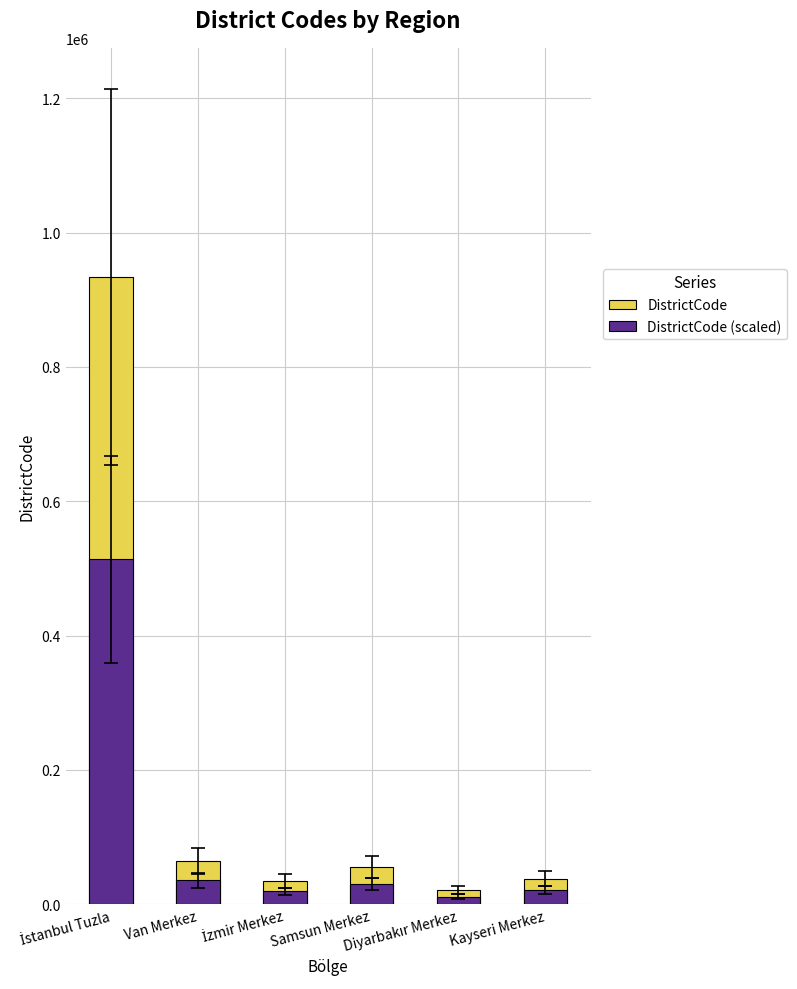

At how many categories does at least one series exceed 699439?

1